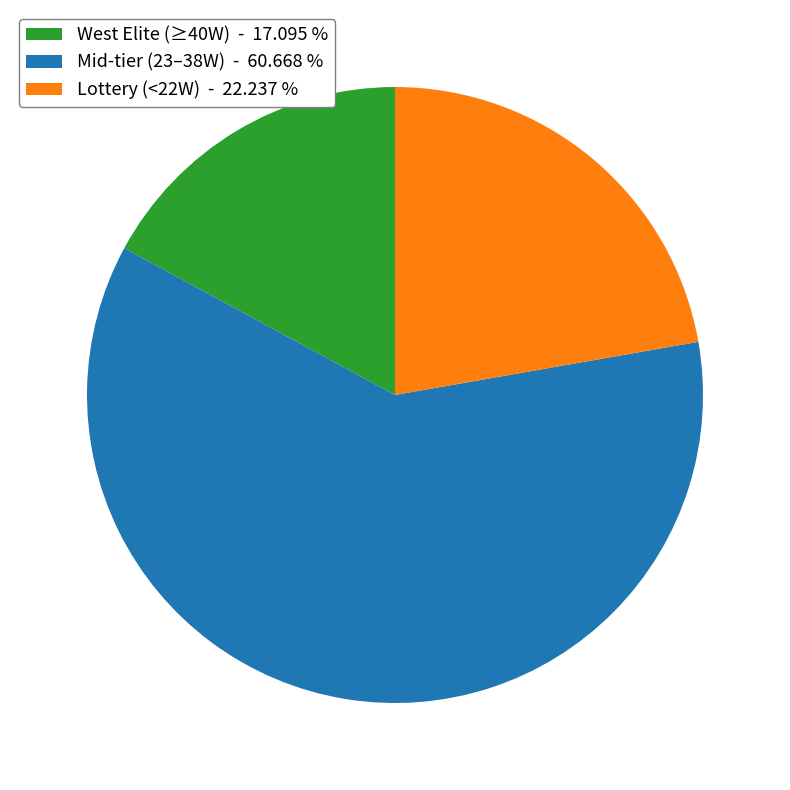

What is the largest slice in the pie chart?

Mid-tier (23–38W) - 60.668 %